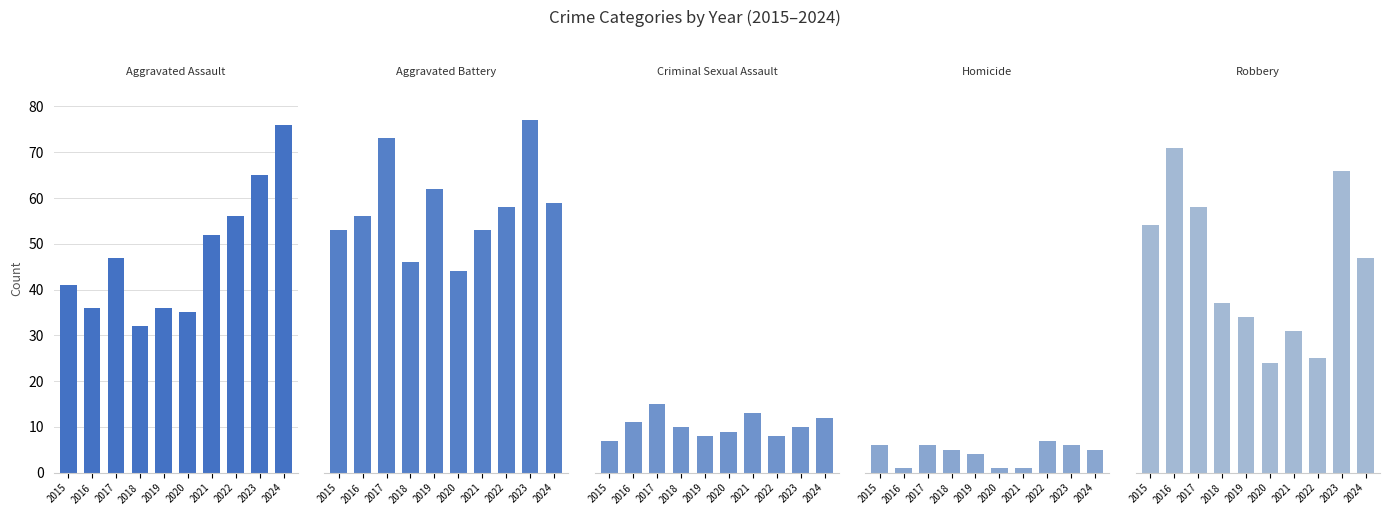

What is the approximate value of Criminal Sexual Assault at 2019?

8